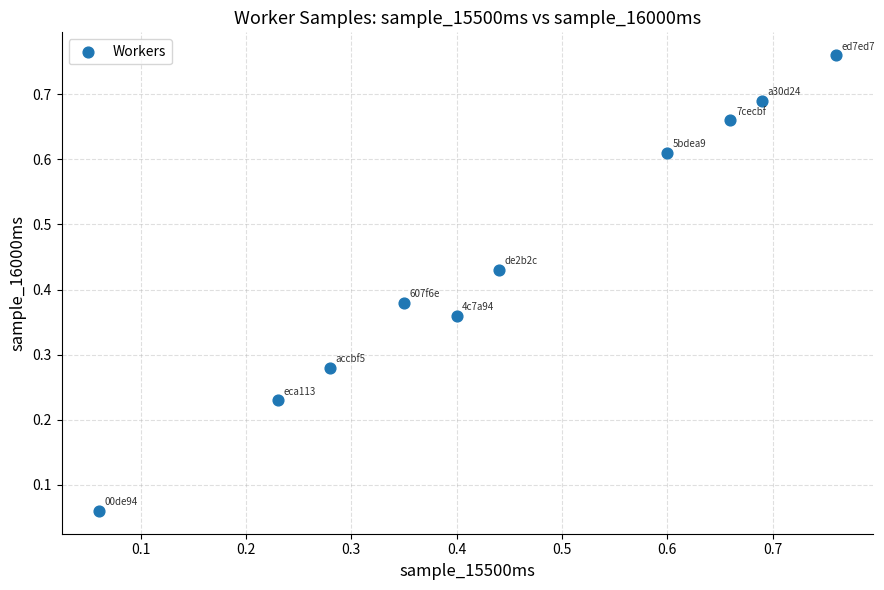

Count the number of points in this scatter plot.

10